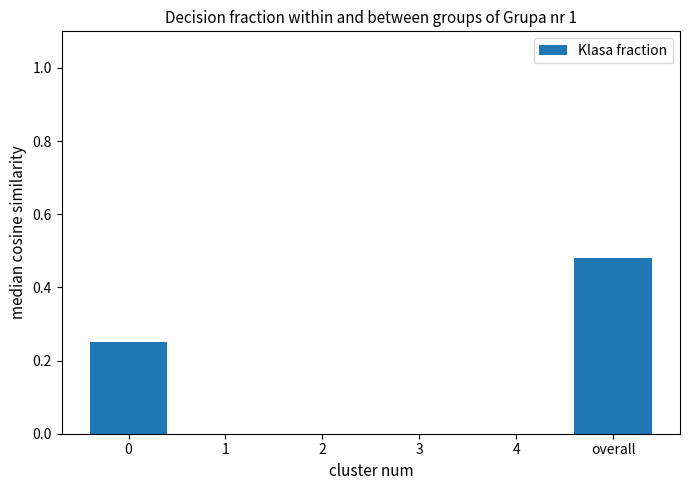

The value at 4 is 0.2. True or false?

False